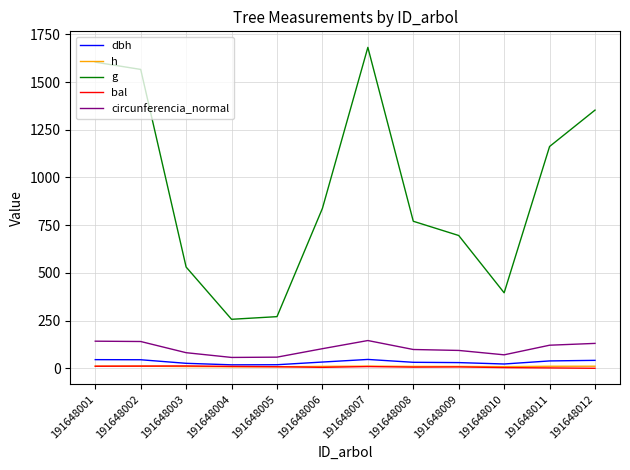

Which series changed the most between 191648007 and 191648009?

g